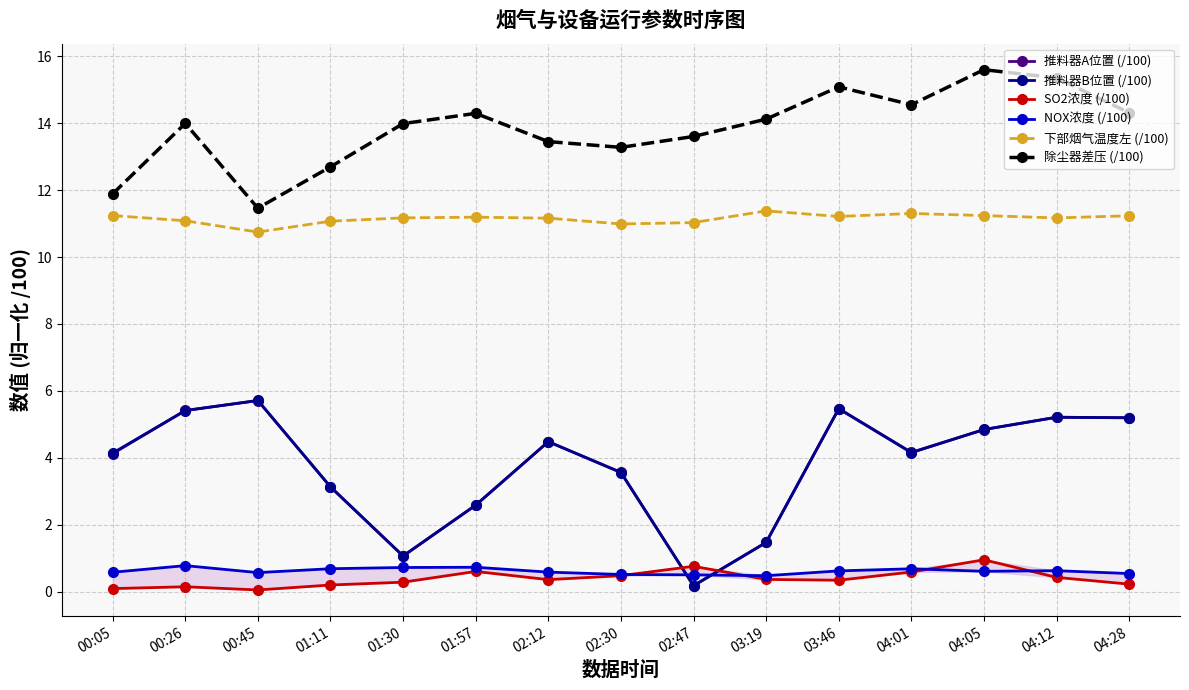

Rank the series by their maximum value, from highest to lowest.

除尘器差压 (/100), 下部烟气温度左 (/100), 推料器B位置 (/100), 推料器A位置 (/100), SO2浓度 (/100), NOX浓度 (/100)